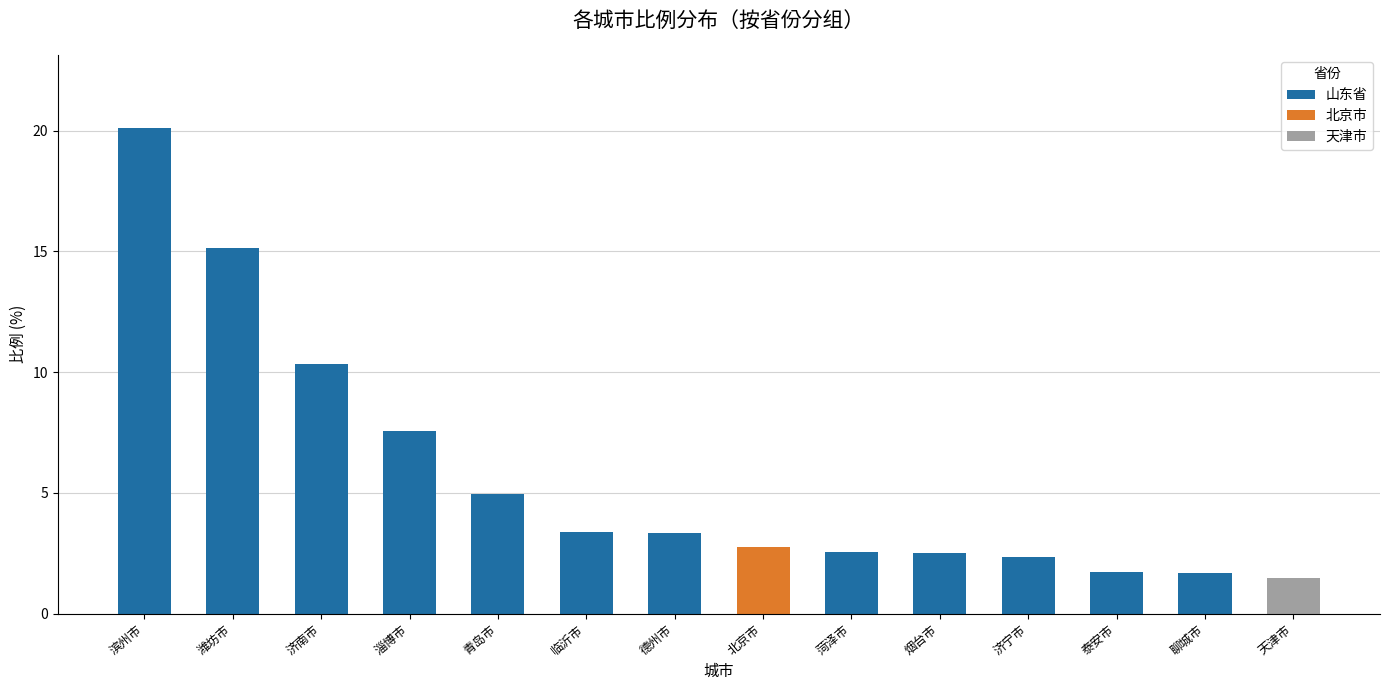

True or false: the data shows 3.3 at 德州市.

True